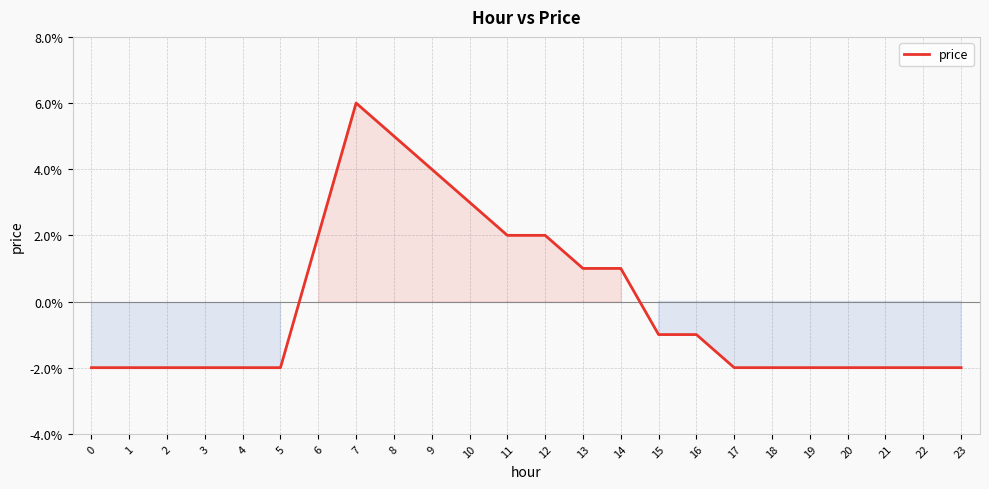

Where is the first local maximum?

7